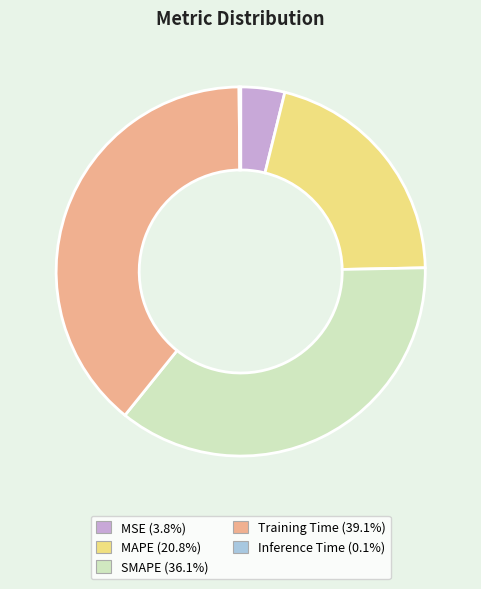

Is there any slice that represents more than half of the pie?

No